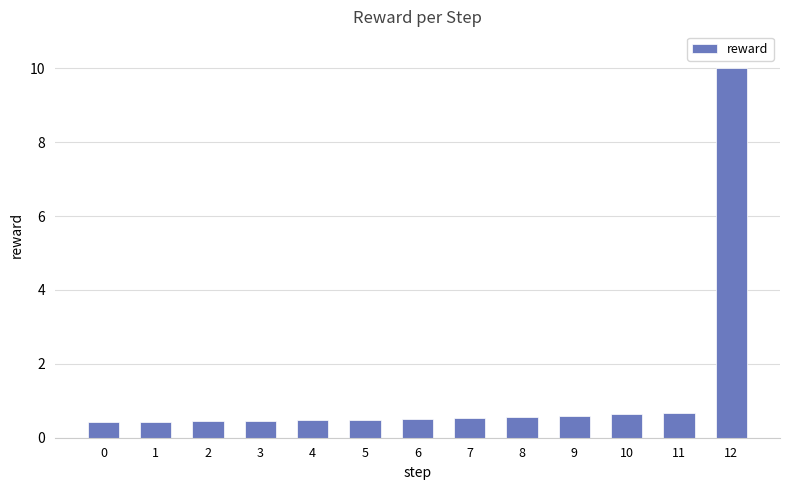

Are the bars horizontal?

No